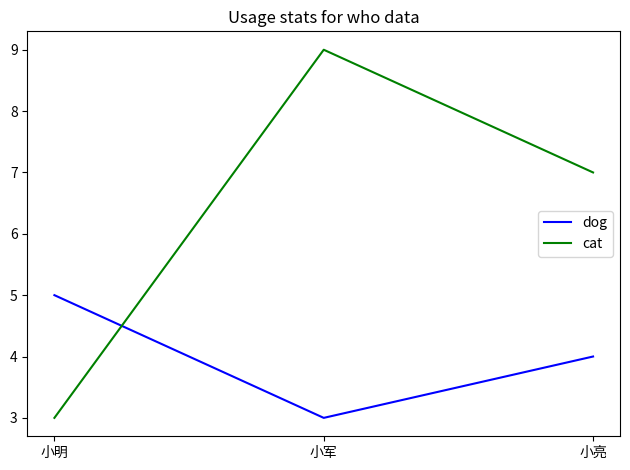

What is the total value across all series at 小军?

12